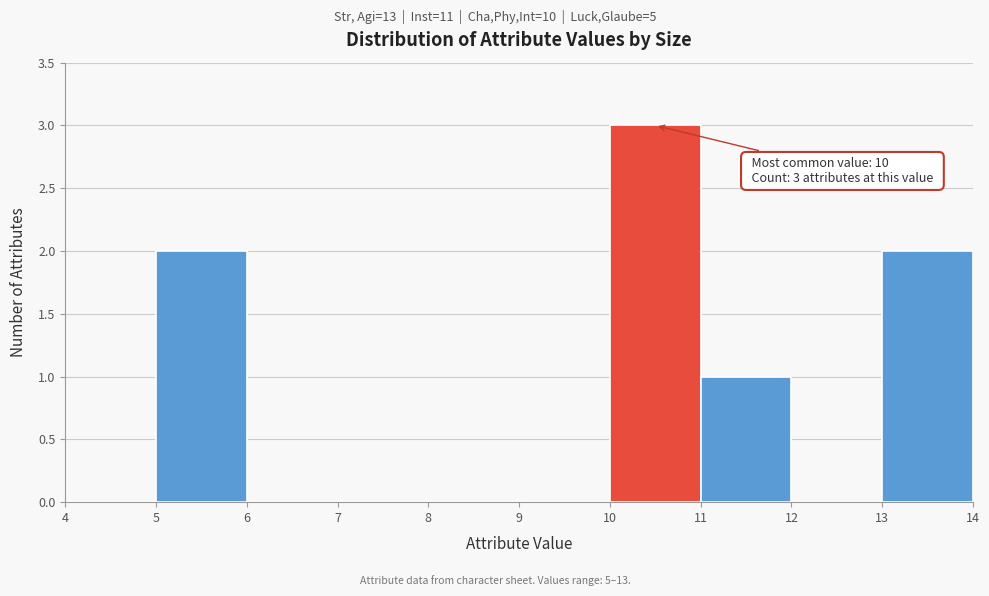

Which range on the x-axis has the tallest bar?

10 to 11